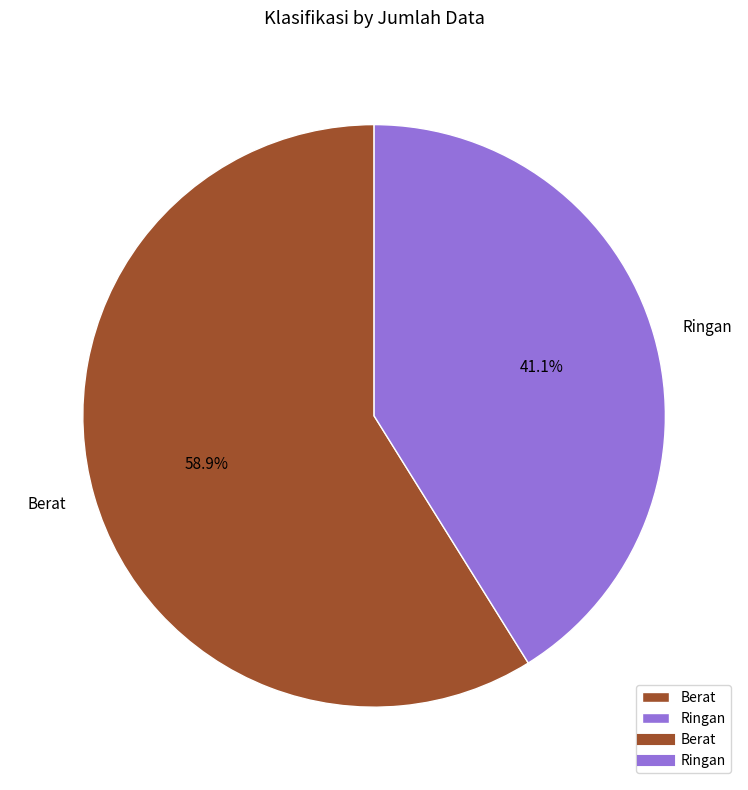

Which slice is the largest?

Berat